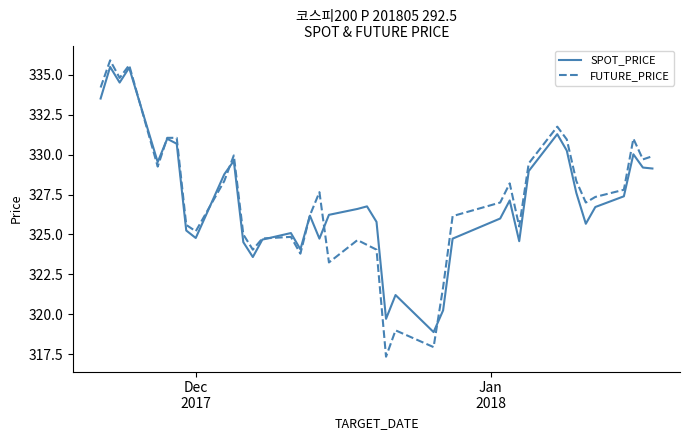

What is the average value of the SPOT_PRICE series?

327.1